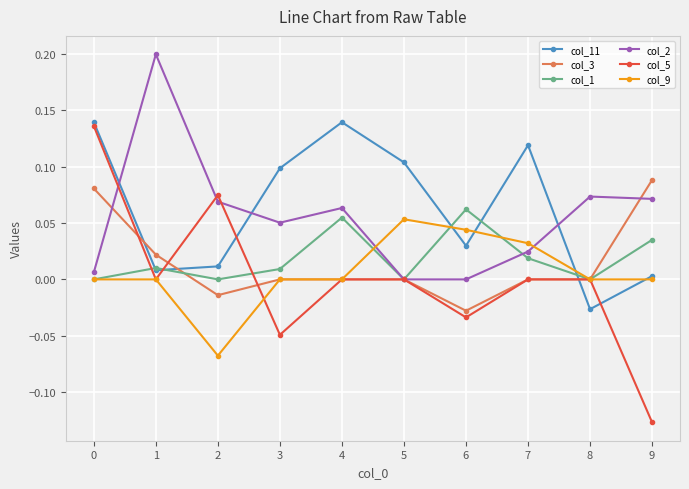

Which series has the widest spread of values?

col_5